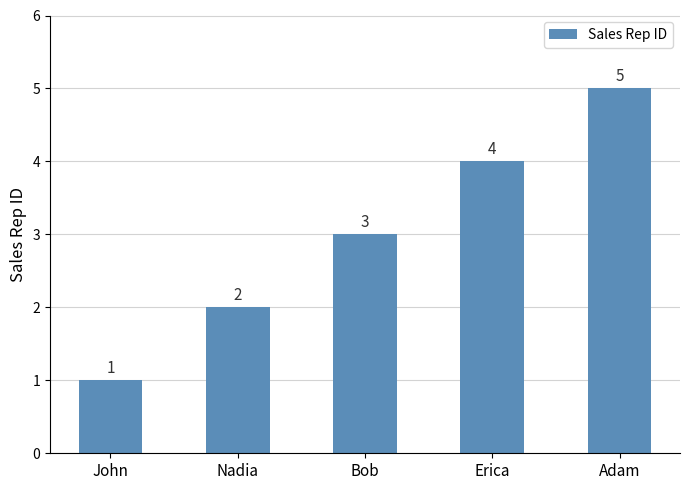

What value does the data have at Nadia?

2